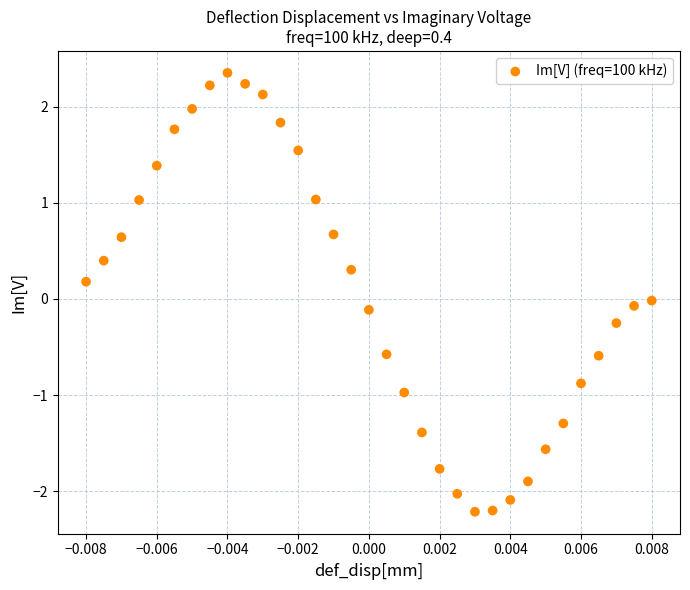

What is the range of Y values (max minus min)?

4.6